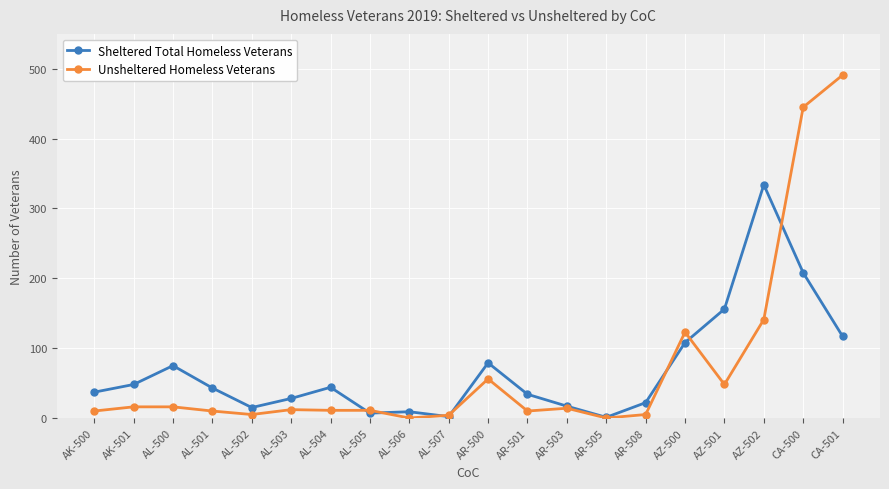

List the series in order of their peak value, lowest first.

Sheltered Total Homeless Veterans, Unsheltered Homeless Veterans